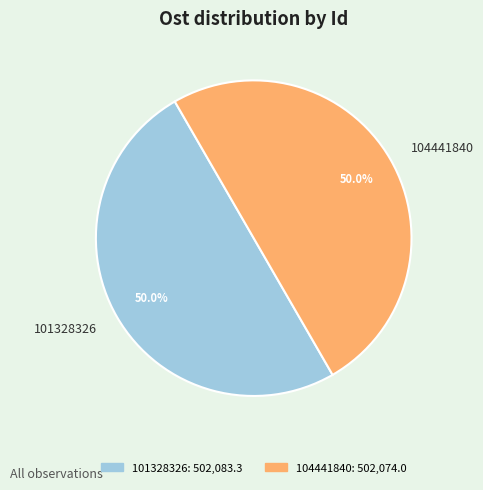

Combined, do 101328326 and 104441840 account for over 50%?

Yes